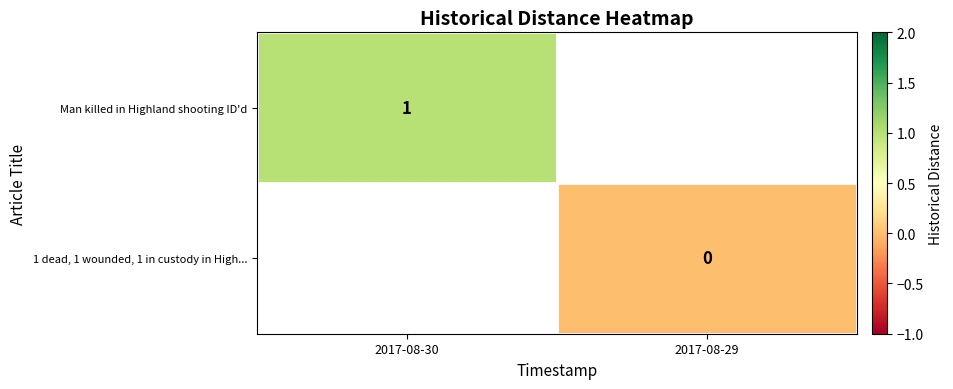

True or false: Man killed in Highland shooting ID'd has a value of 2 at 2017-08-30.

False